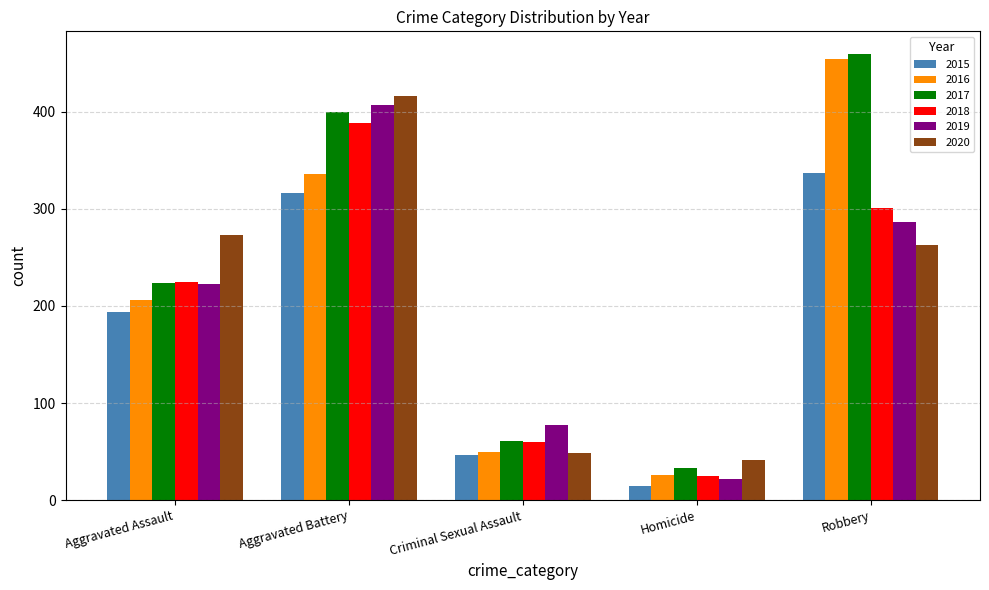

What is the maximum value shown in the chart?

460